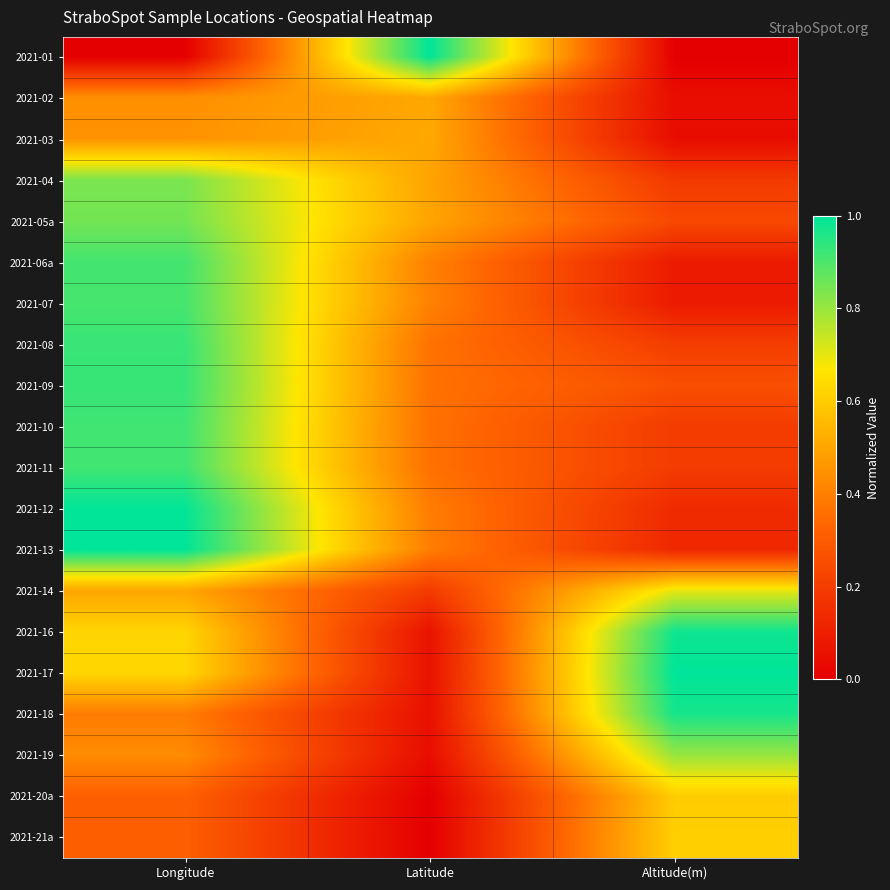

Reading left to right, transcribe all the data shown in this chart.

2021-01: Longitude=0.0	Latitude=1.0	Altitude(m)=0.0
2021-02: Longitude=0.4	Latitude=0.5	Altitude(m)=0.0
2021-03: Longitude=0.5	Latitude=0.5	Altitude(m)=0.0
2021-04: Longitude=0.8	Latitude=0.5	Altitude(m)=0.2
2021-05a: Longitude=0.8	Latitude=0.5	Altitude(m)=0.2
2021-06a: Longitude=0.9	Latitude=0.4	Altitude(m)=0.1
2021-07: Longitude=0.9	Latitude=0.4	Altitude(m)=0.1
2021-08: Longitude=0.9	Latitude=0.4	Altitude(m)=0.2
2021-09: Longitude=0.9	Latitude=0.4	Altitude(m)=0.3
2021-10: Longitude=0.9	Latitude=0.4	Altitude(m)=0.2
2021-11: Longitude=0.9	Latitude=0.4	Altitude(m)=0.2
2021-12: Longitude=1.0	Latitude=0.4	Altitude(m)=0.1
2021-13: Longitude=1.0	Latitude=0.4	Altitude(m)=0.1
2021-14: Longitude=0.5	Latitude=0.2	Altitude(m)=0.7
2021-16: Longitude=0.6	Latitude=0.1	Altitude(m)=1.0
2021-17: Longitude=0.6	Latitude=0.1	Altitude(m)=1.0
2021-18: Longitude=0.4	Latitude=0.1	Altitude(m)=1.0
2021-19: Longitude=0.4	Latitude=0.0	Altitude(m)=0.8
2021-20a: Longitude=0.3	Latitude=0.0	Altitude(m)=0.6
2021-21a: Longitude=0.3	Latitude=0.0	Altitude(m)=0.6